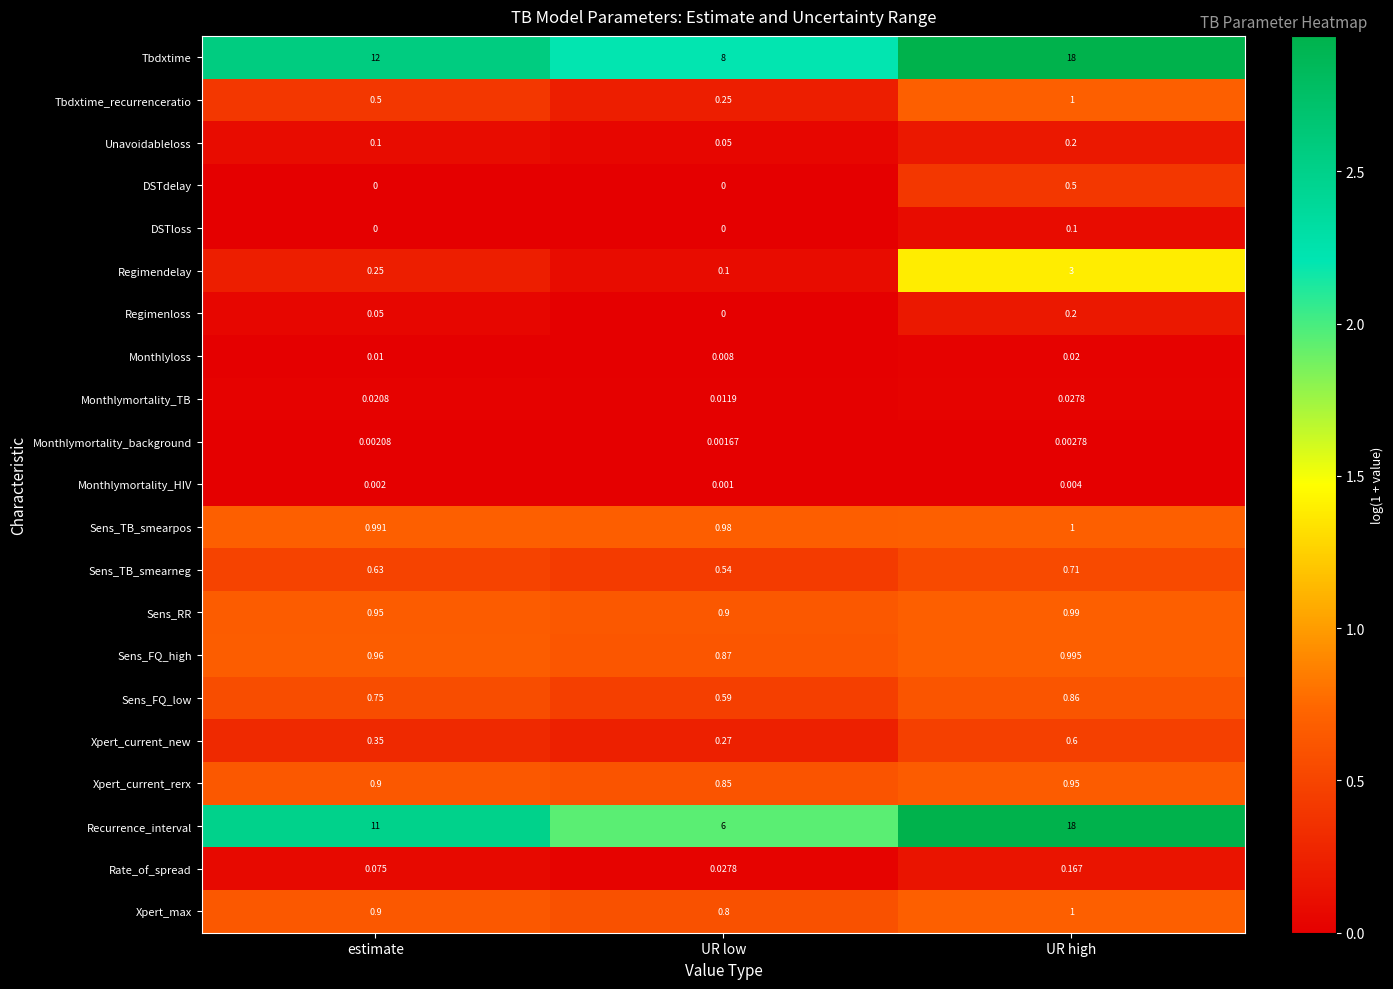

Which label corresponds to the largest value in the chart?

UR high